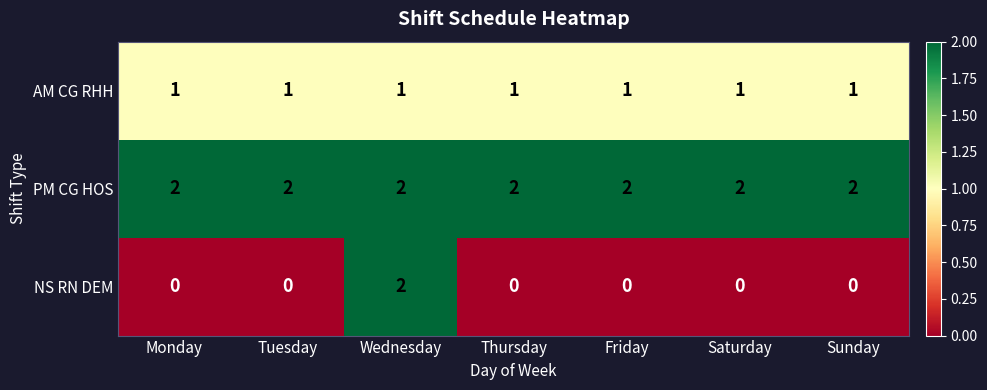

What is the total value across all series at Friday?

3